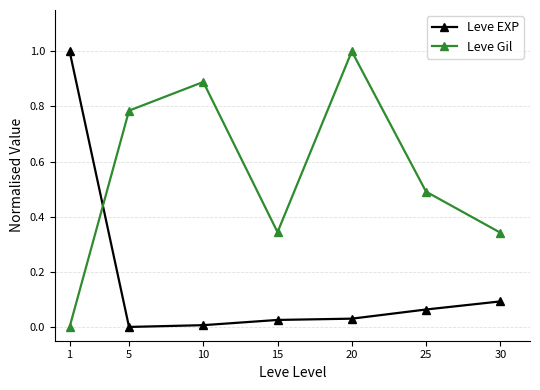

What is the maximum value for Leve Gil?

1.0